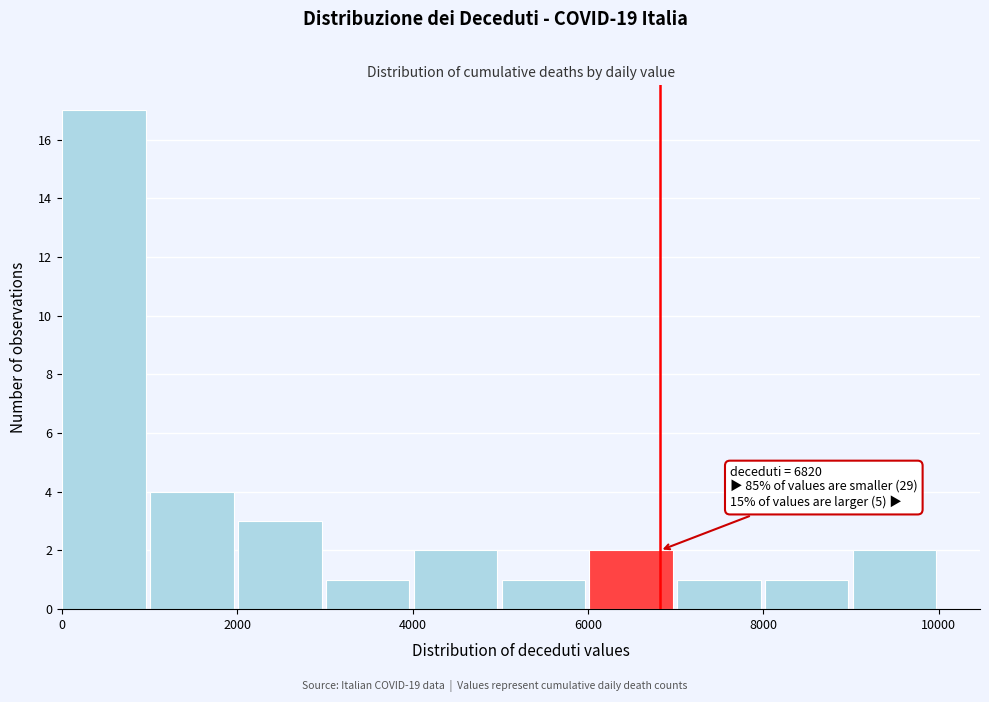

Over which range of the x-axis is the bar tallest?

0 to 1000